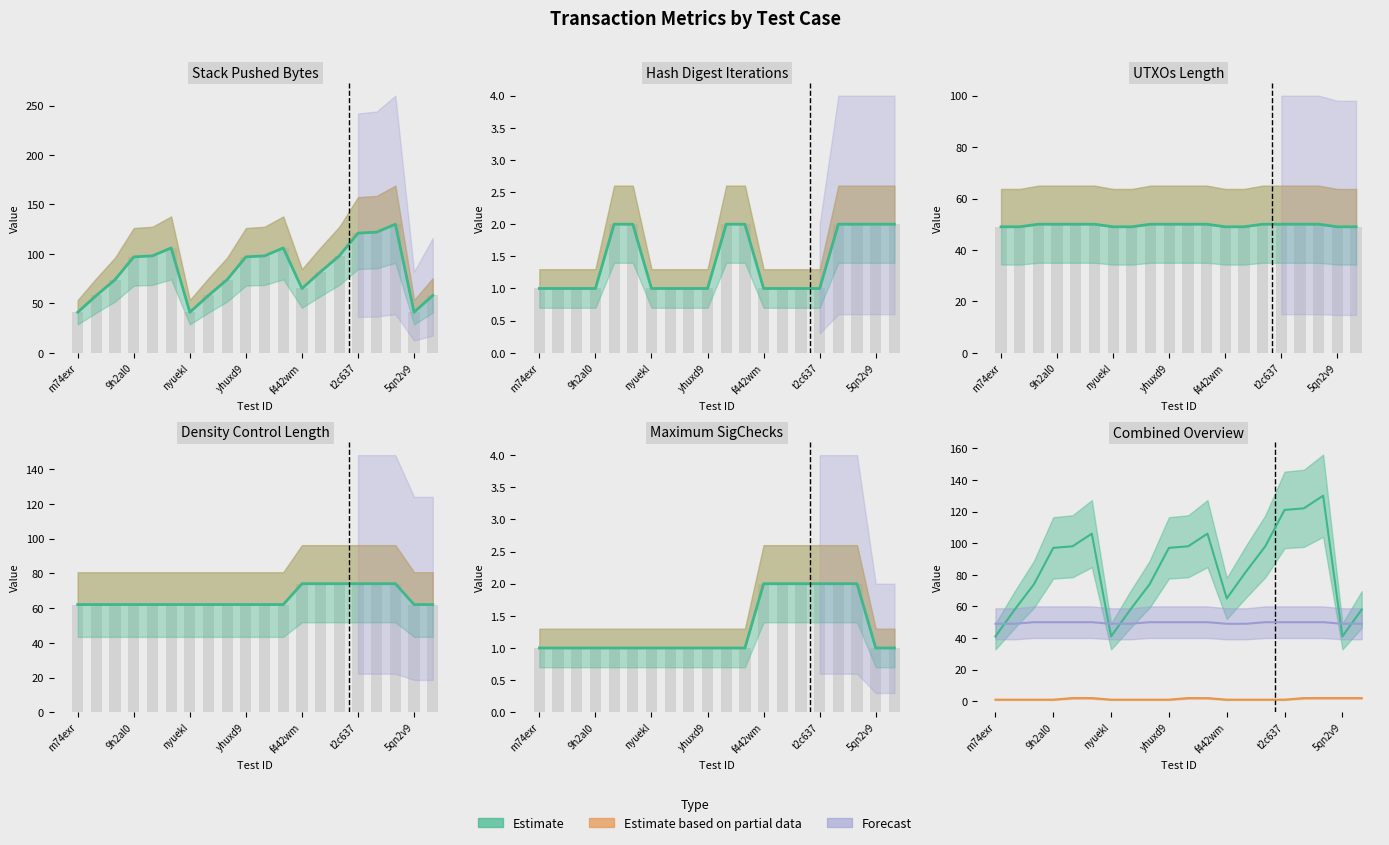

How many data points does each series have?

20